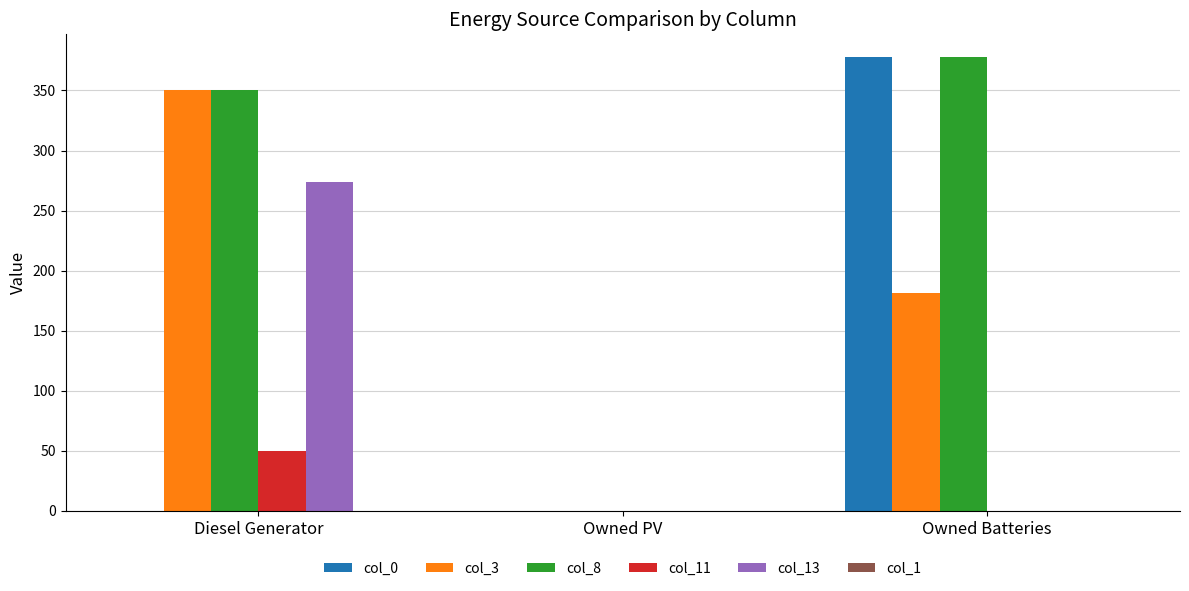

Is it true that col_0 equals -137 at Owned PV?

False